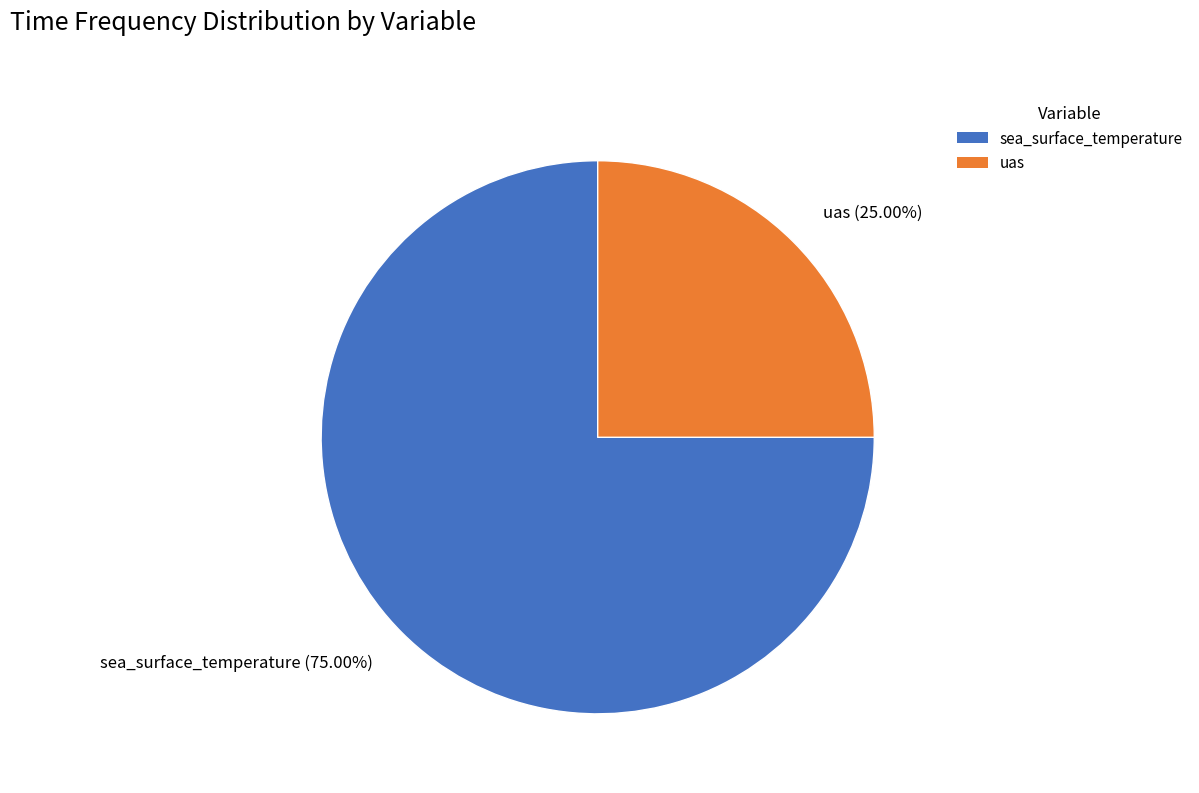

What percentage is NOT represented by sea_surface_temperature?

25.0%